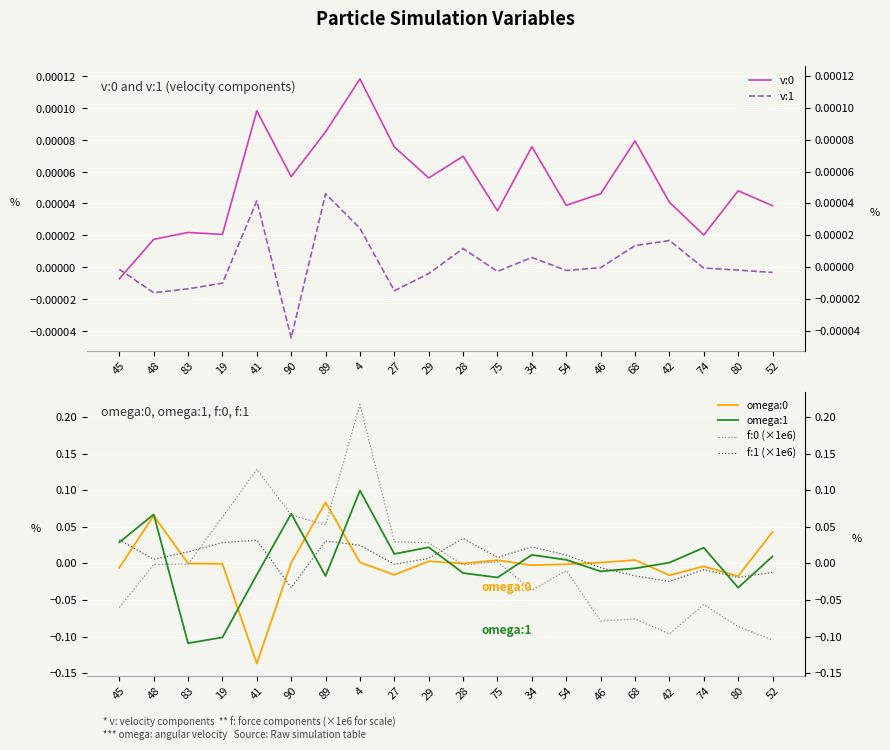

Is it true that omega:1 equals -0.0 at 28?

False